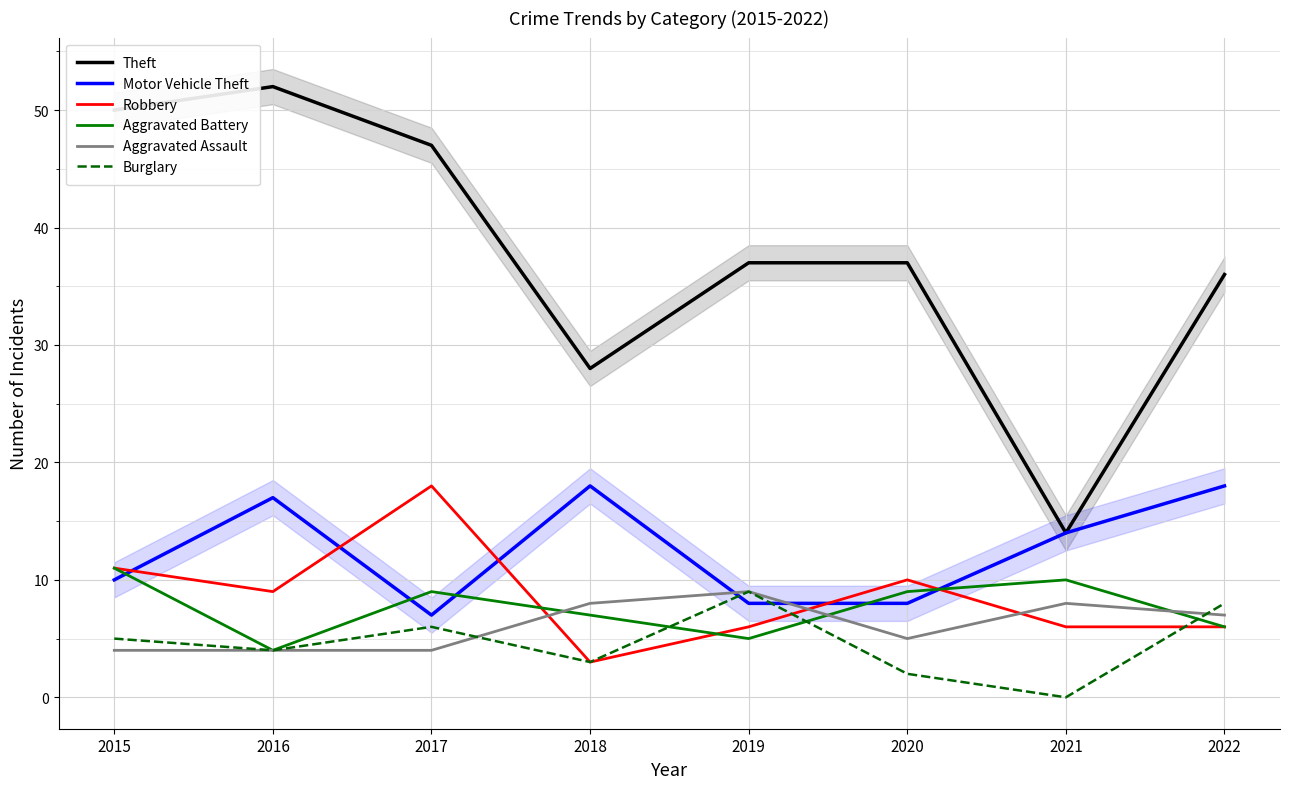

How many lines are shown in the chart?

6